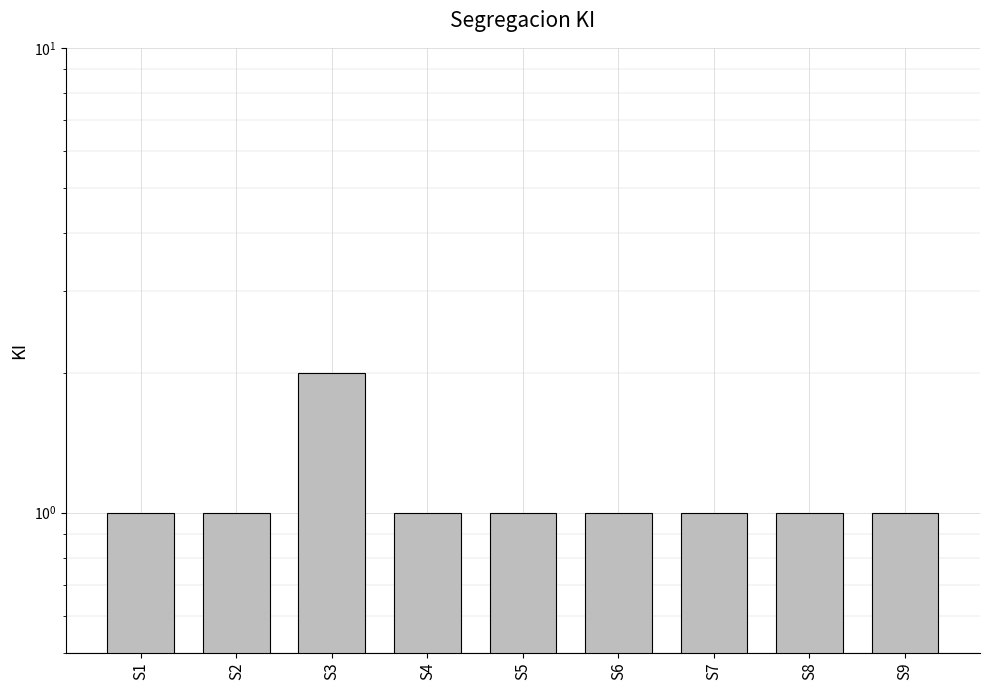

What is the sum of the values at S9 and S6?

2